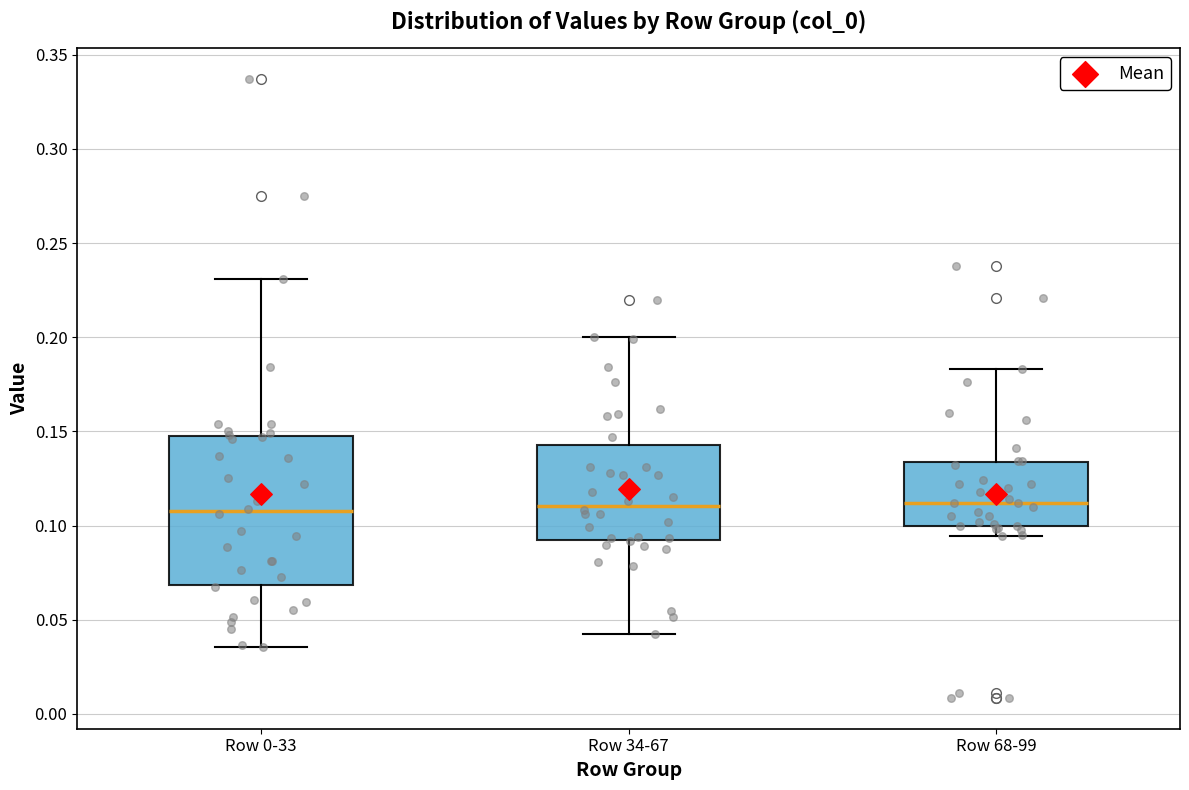

Where does the upper whisker of the box for Row 68-99 end on the y-axis? The values are not printed on the chart, so give them approximately, as read against the axis.

0.185